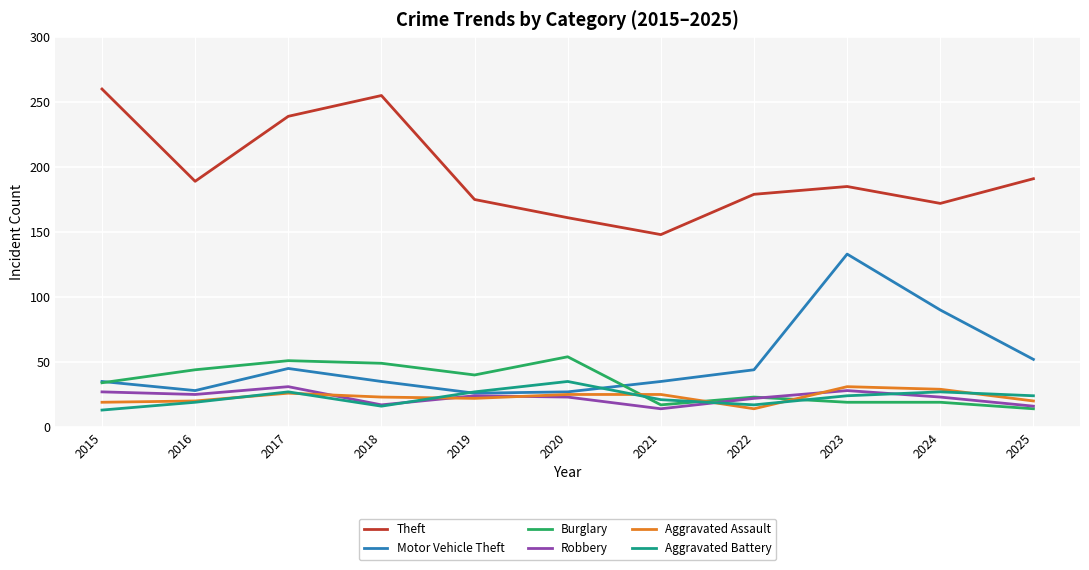

What is the total value across all series at 2024?

360